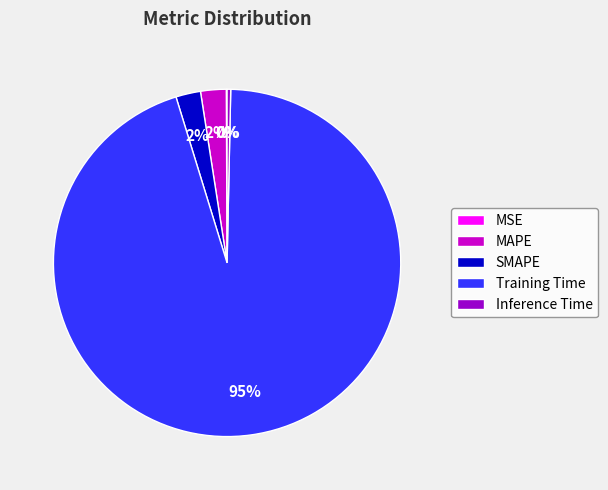

Between MAPE and Training Time, which is larger?

Training Time